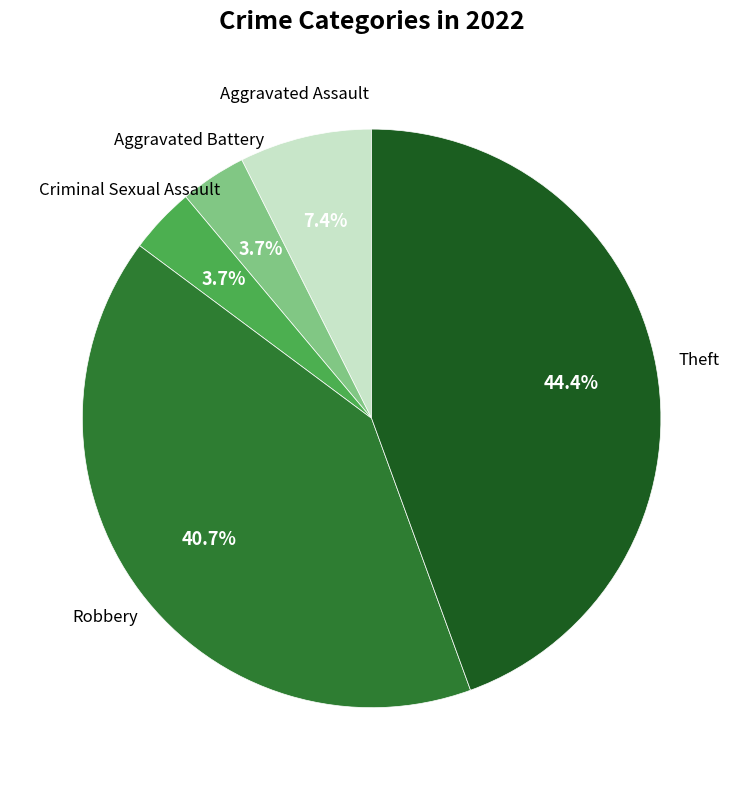

How many slices are in this pie chart?

5